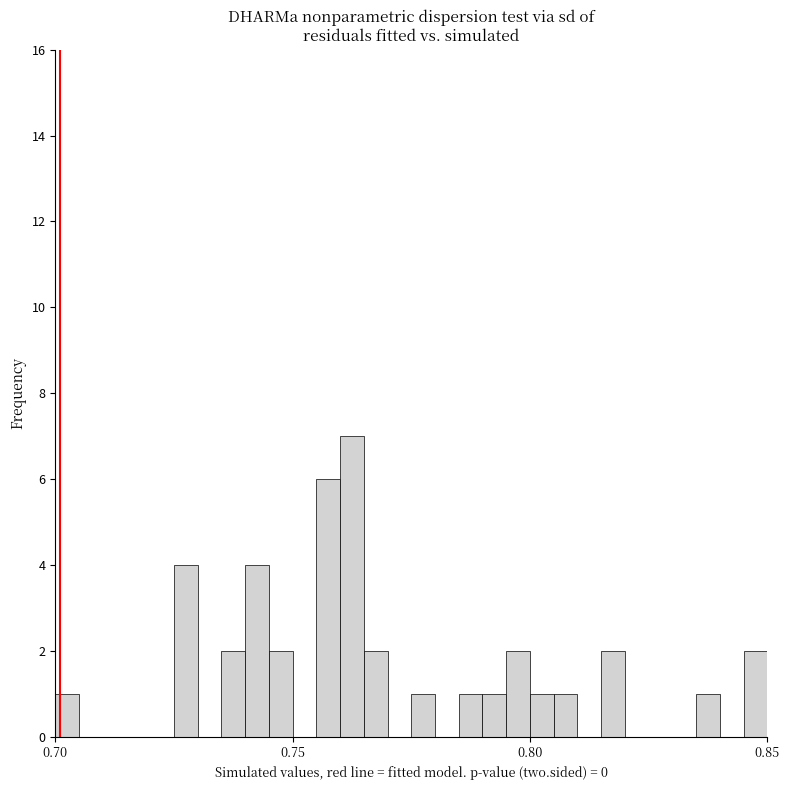

Read against the x-axis, roughly where is the centre of the tallest bar?

0.765